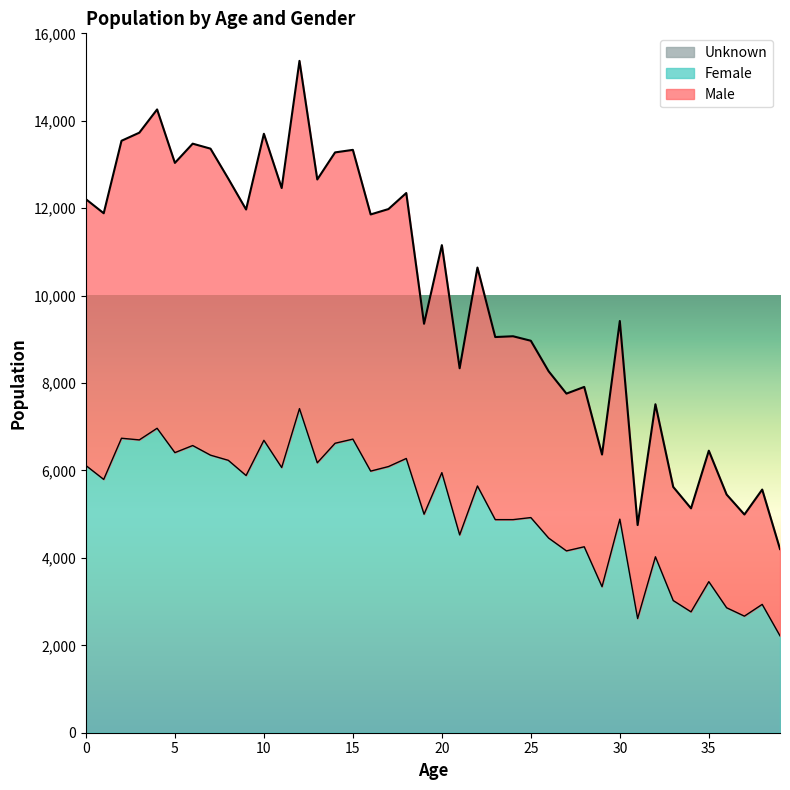

Does the chart display data point markers on the line(s)?

No